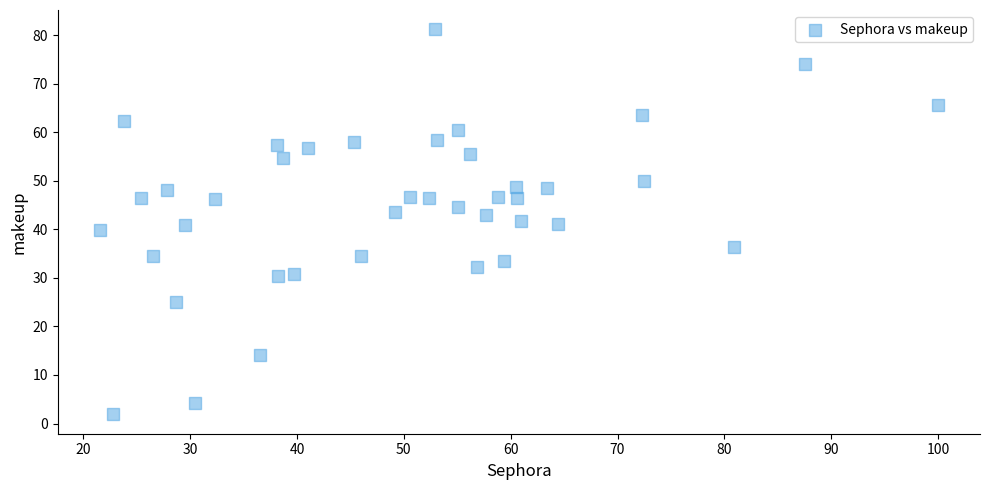

What is the range of Y values (max minus min)?

79.3